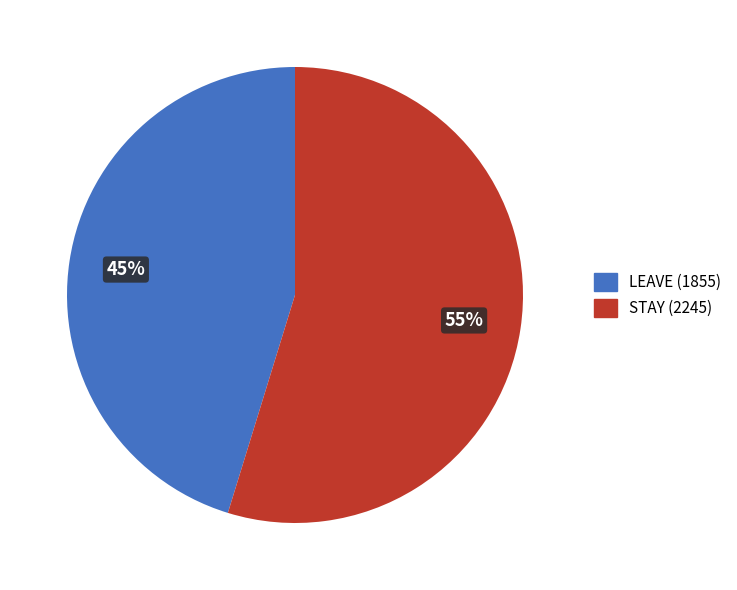

What percentage is the STAY (2245) slice, to the nearest percent?

55%